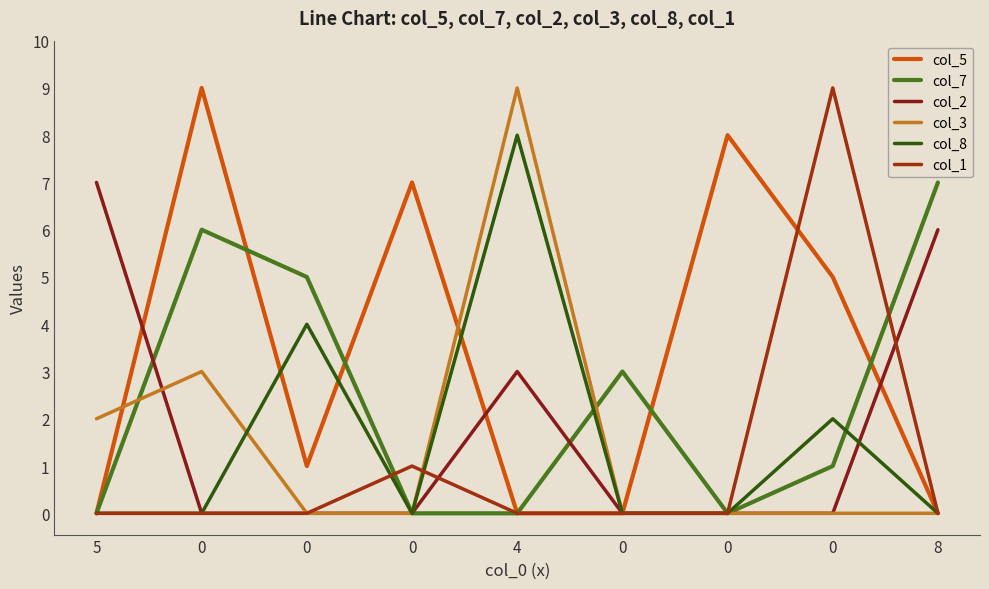

What are all the series names shown in the legend?

col_5, col_7, col_2, col_3, col_8, col_1